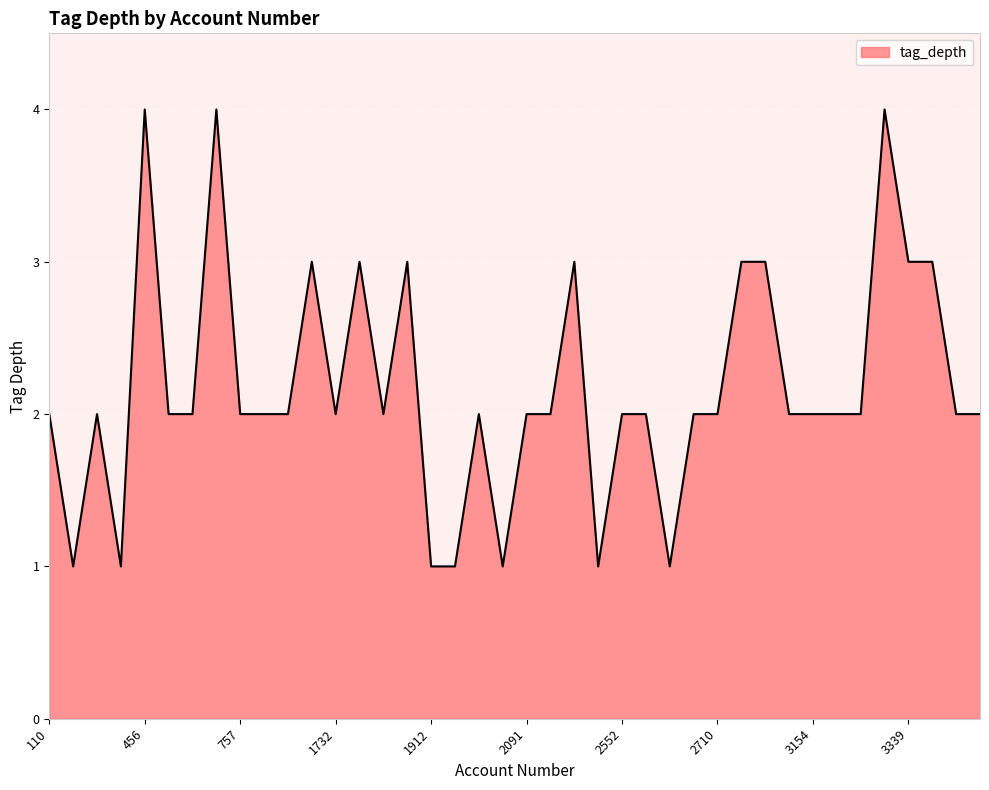

What is the greatest value displayed?

4